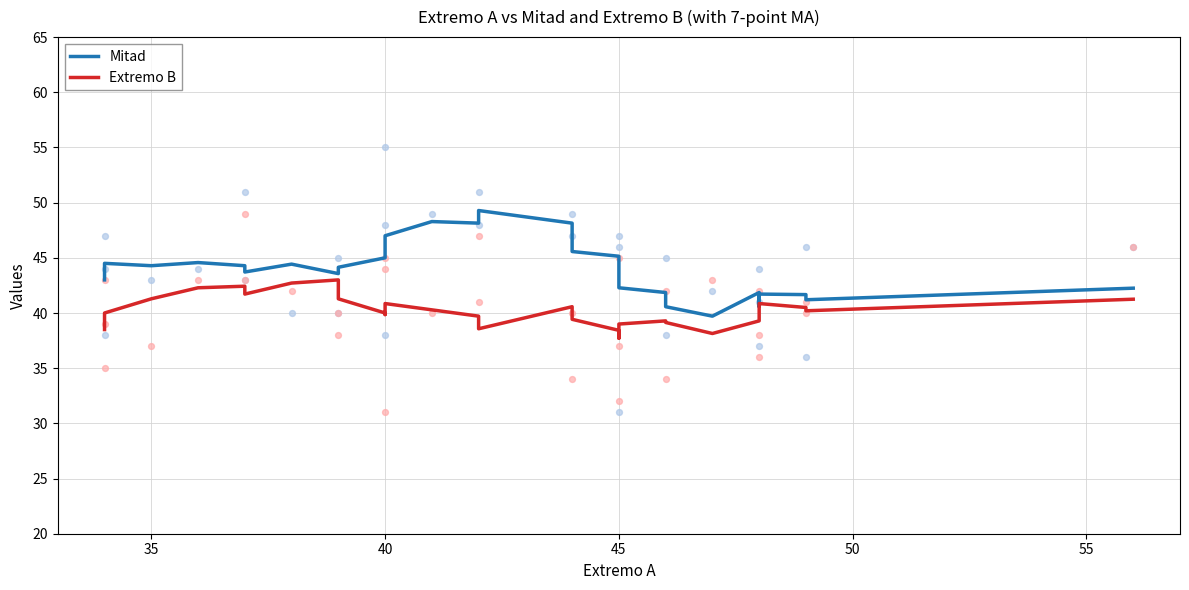

Which series reaches the minimum Y coordinate?

Extremo B